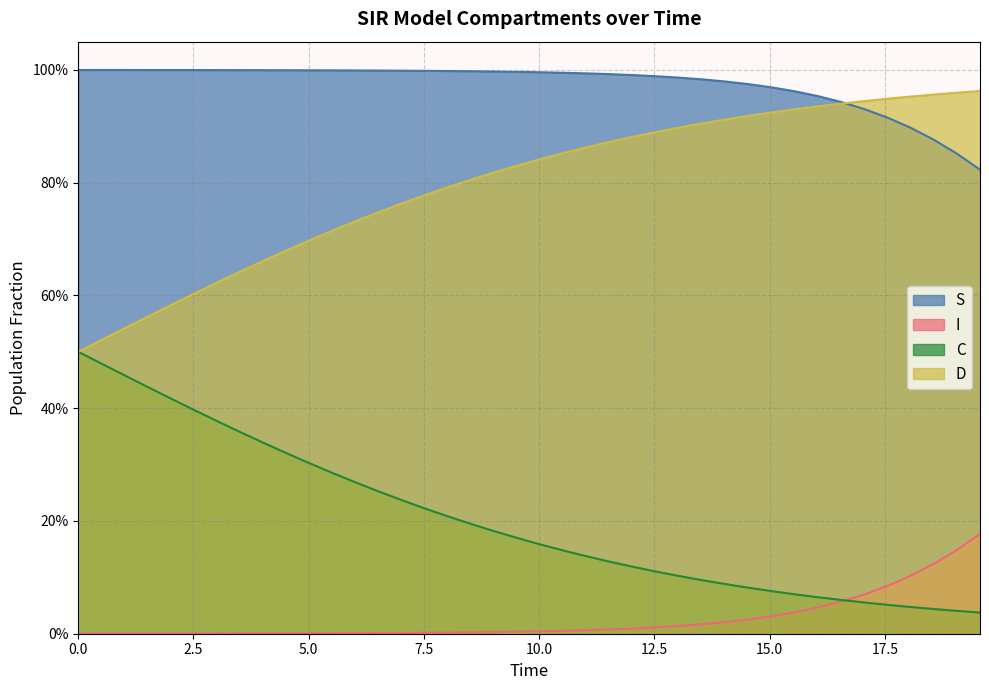

At how many categories does at least one series exceed 0?

40